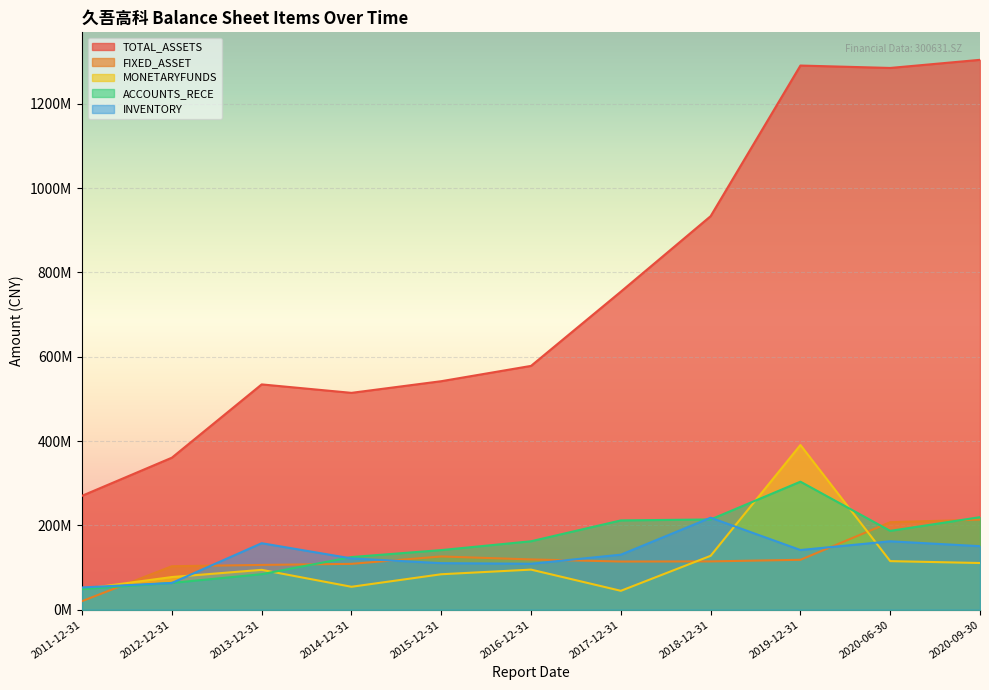

Where is the first local minimum for MONETARYFUNDS?

2014-12-31